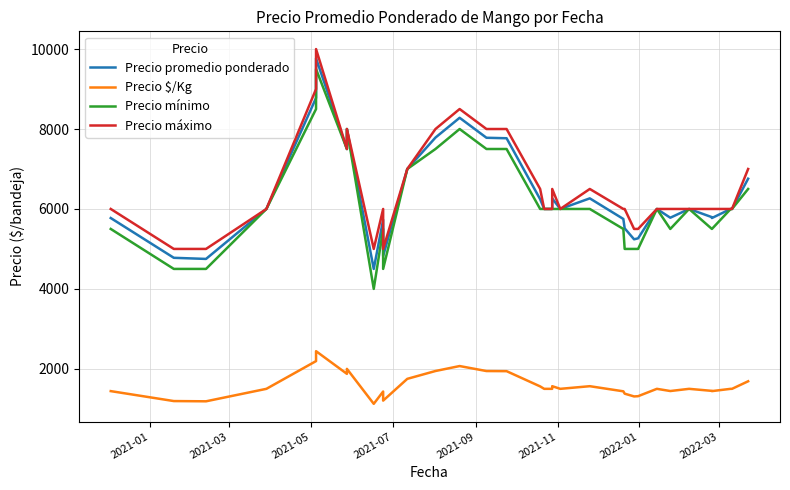

What are all the series names shown in the legend?

Precio promedio ponderado, Precio $/Kg, Precio mínimo, Precio máximo